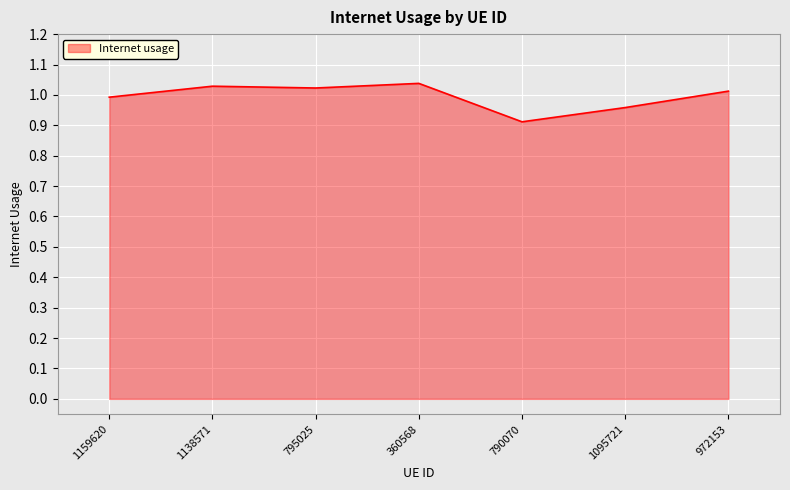

Where is the data nearest to the value 0?

790070